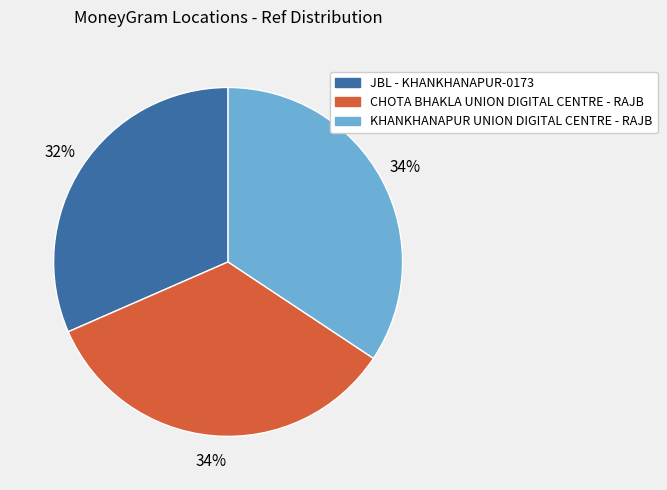

What is the smallest slice in the pie chart?

JBL - KHANKHANAPUR-0173